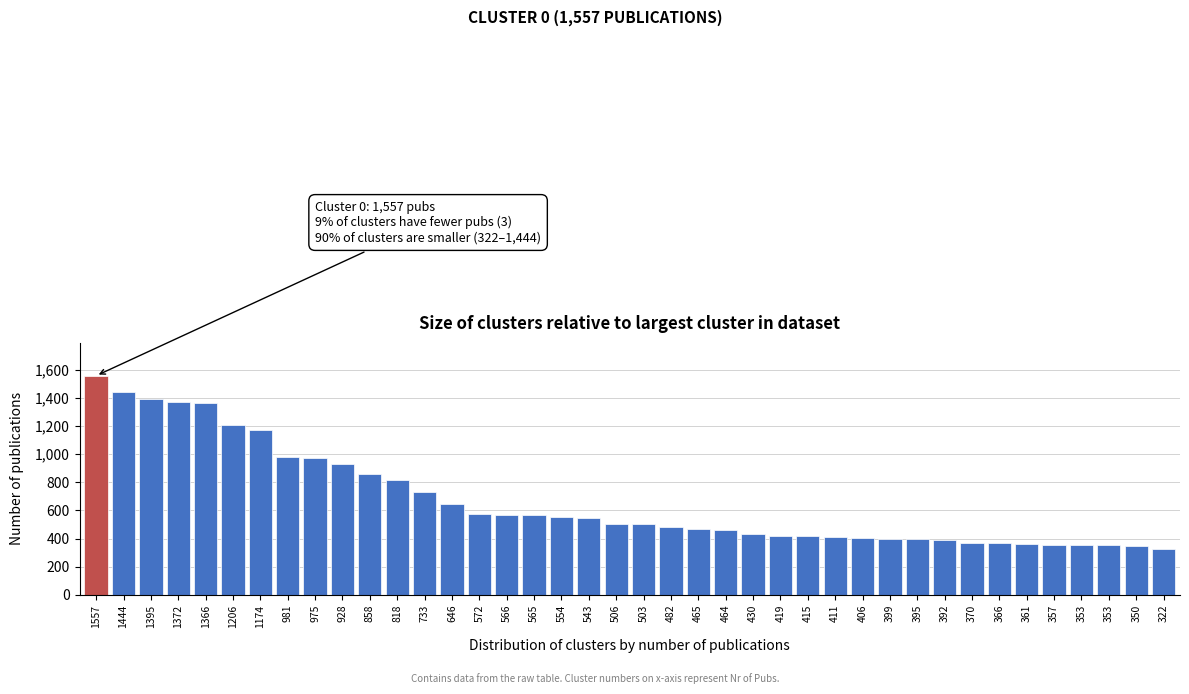

Does the chart contain any negative values?

No